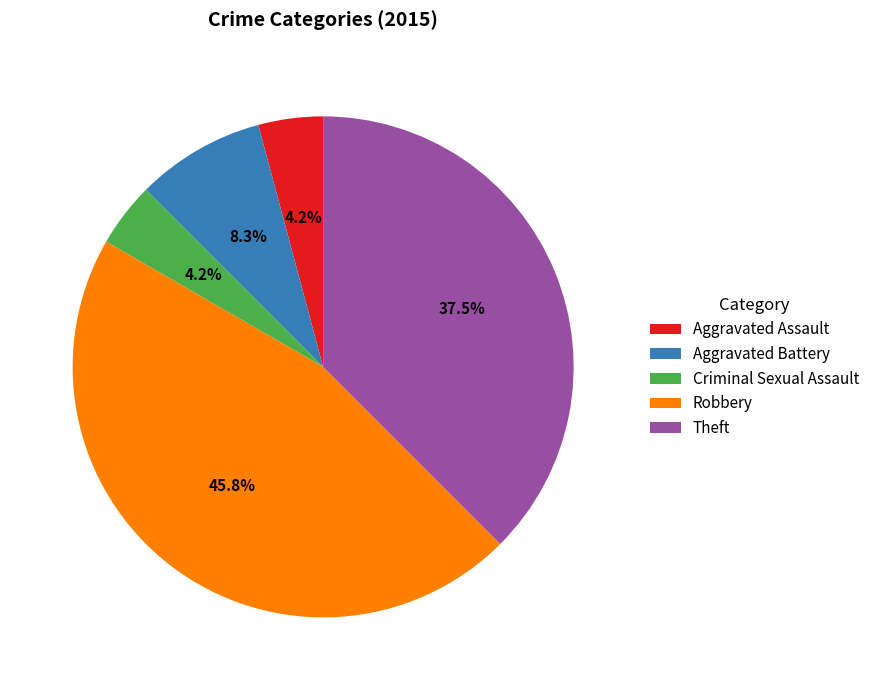

What percentage is NOT represented by Criminal Sexual Assault?

95.8%